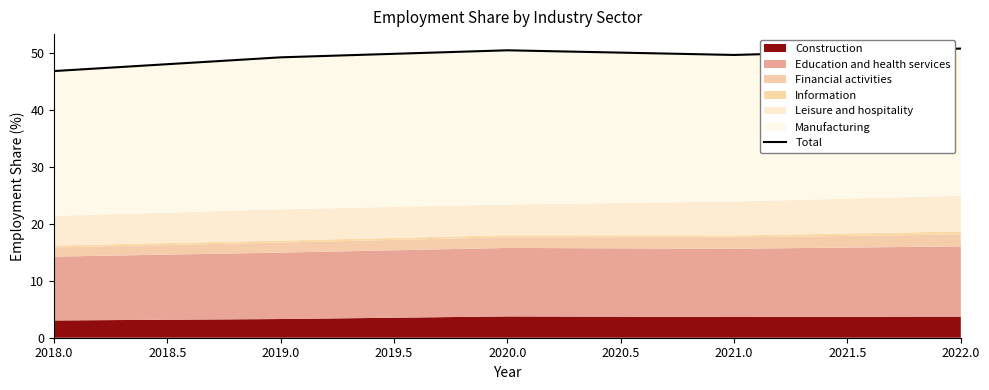

What is the value of the 2nd point from the left?

49.2